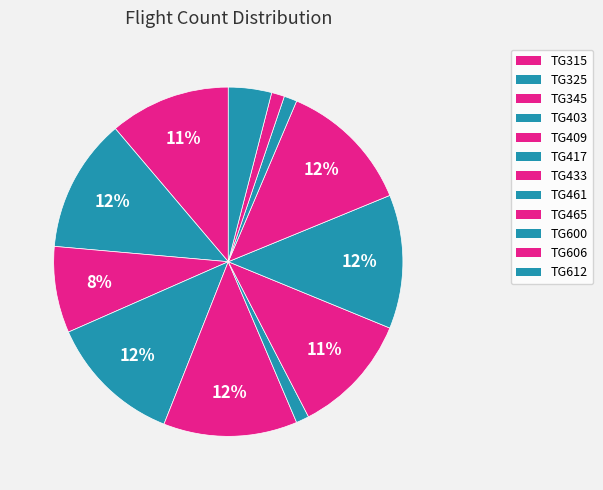

Which has a higher value, TG600 or TG417?

TG600